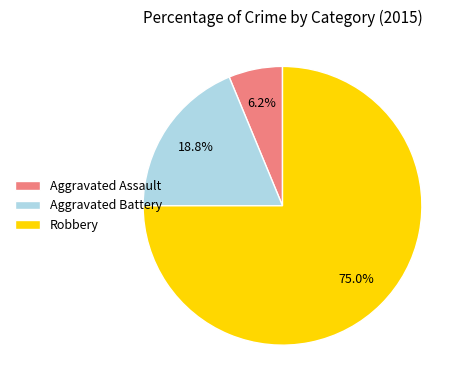

Count the number of slices in the pie.

3